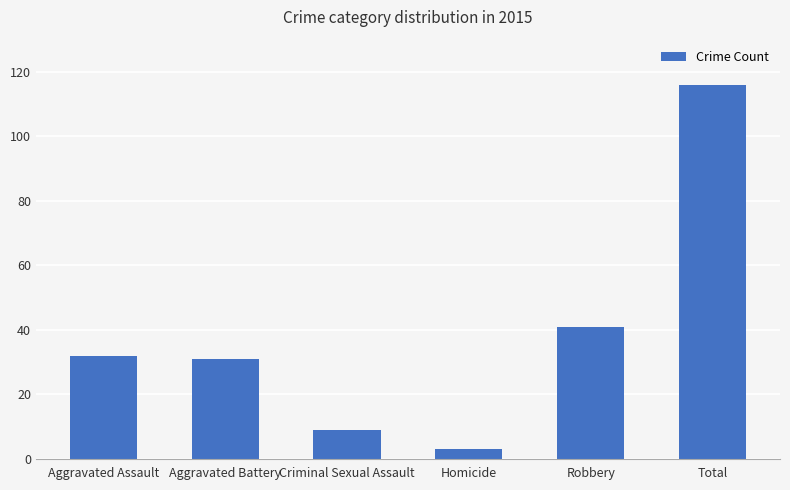

What is the difference between the values at Aggravated Assault and Robbery?

9